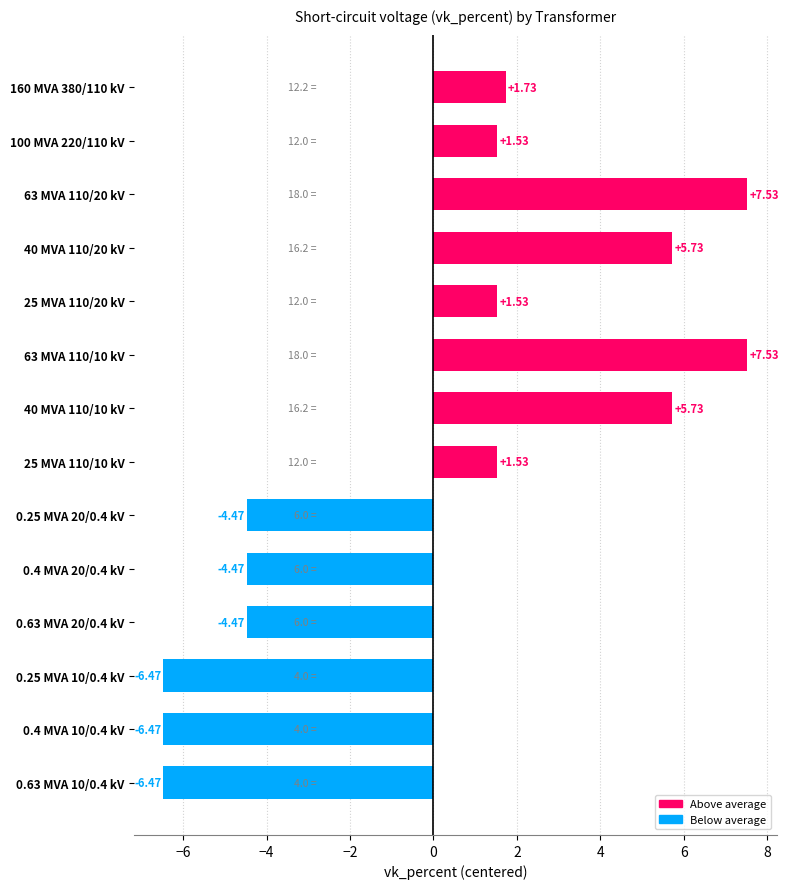

Between 63 MVA 110/10 kV and 0.25 MVA 20/0.4 kV, which is larger?

63 MVA 110/10 kV